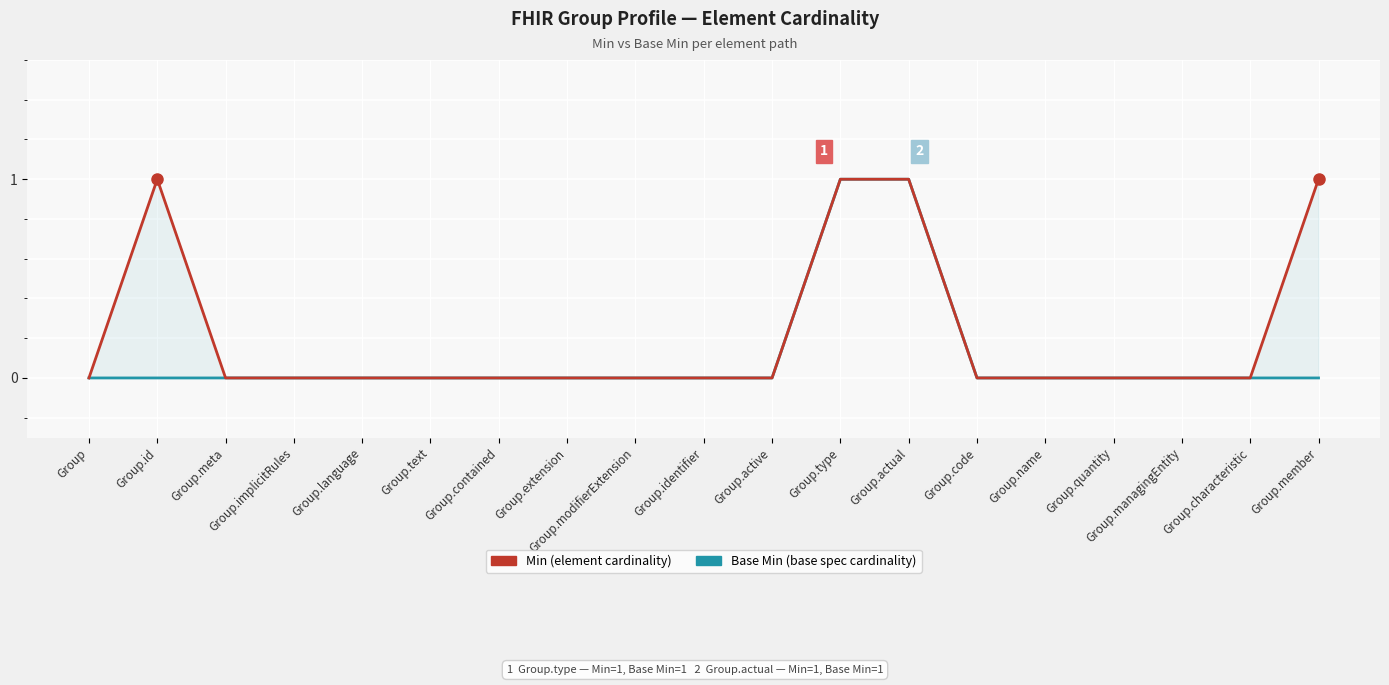

True or false: Min has a value of -1 at Group.

False